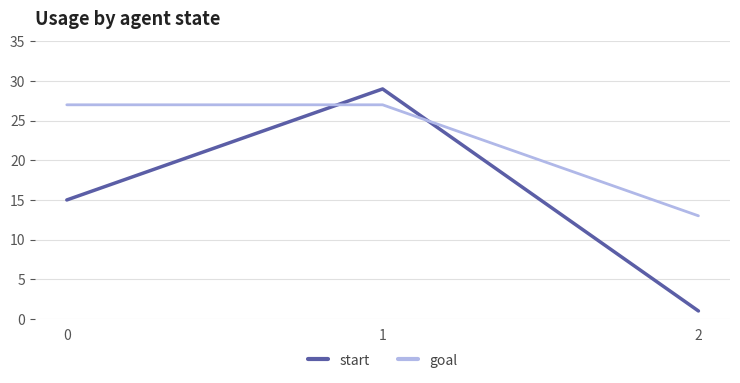

Between 1 and 2, which series saw the biggest shift?

start